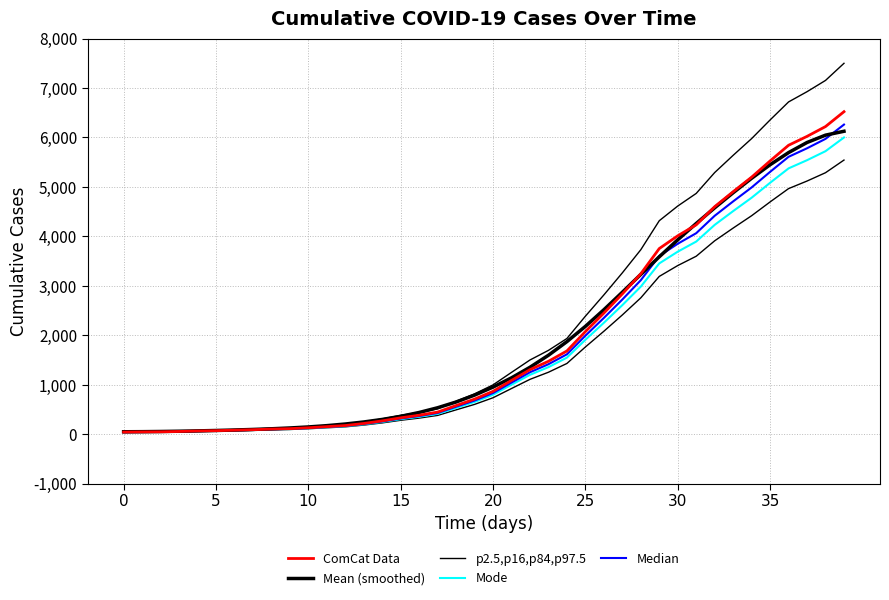

Does the chart have visible grid lines?

Yes